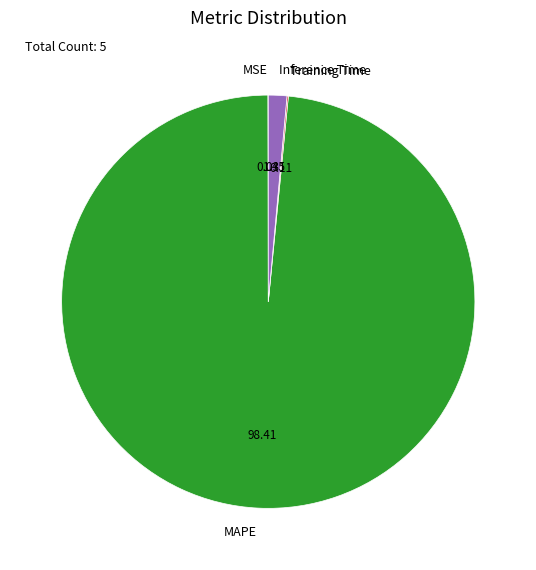

Does any single category account for the majority?

Yes